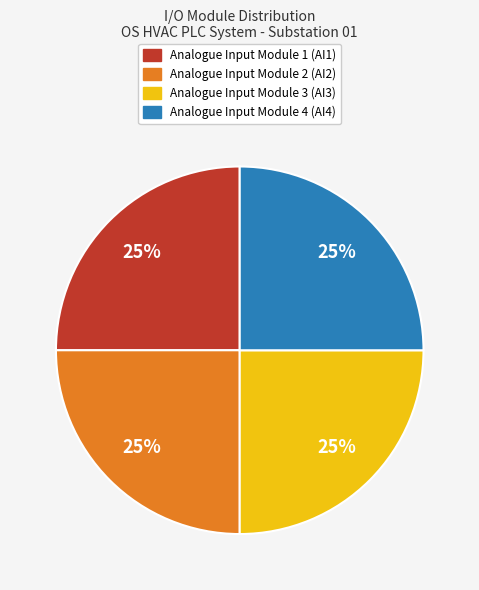

What is the ratio of the value at Analogue Input Module 1 (AI1) to the value at Analogue Input Module 3 (AI3)?

1.0